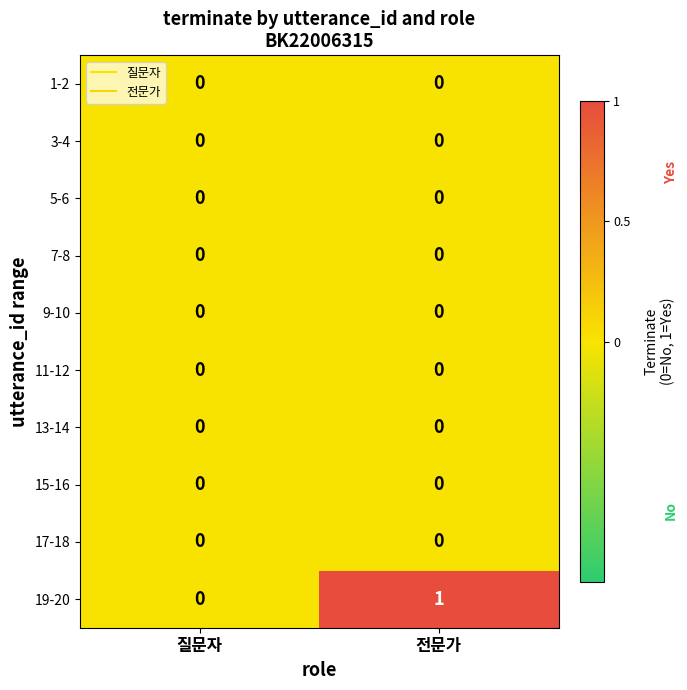

Which series changed the most between 질문자 and 전문가?

19-20